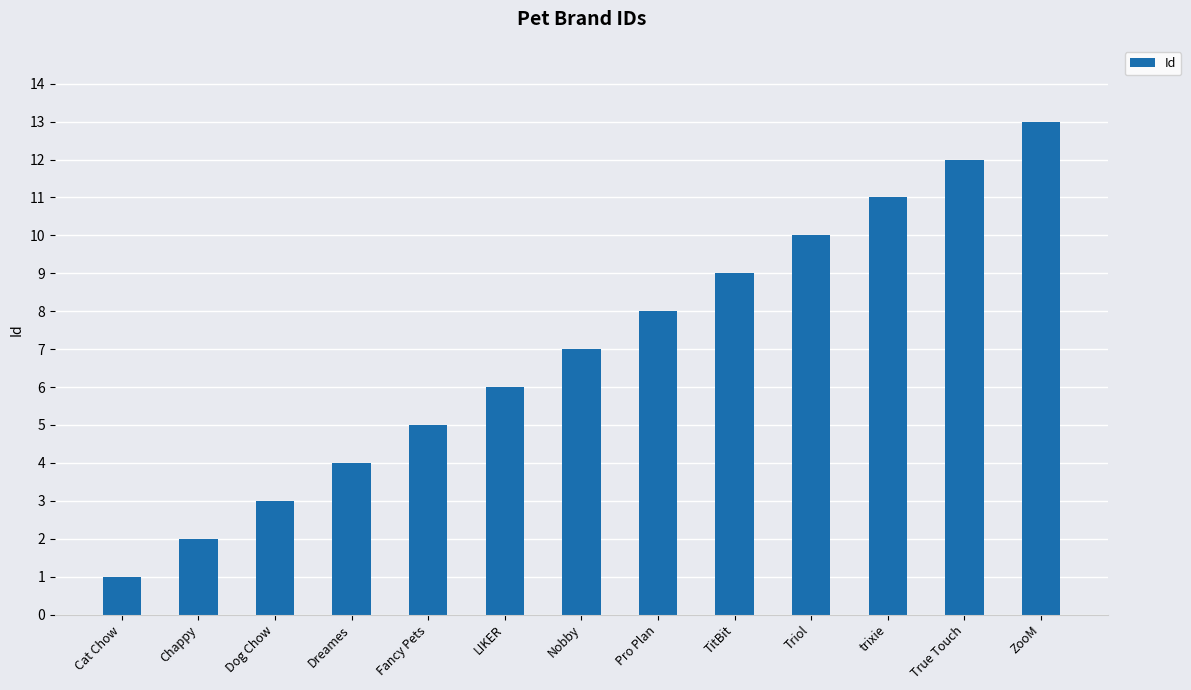

At which category does the chart reach its minimum across all series?

Cat Chow